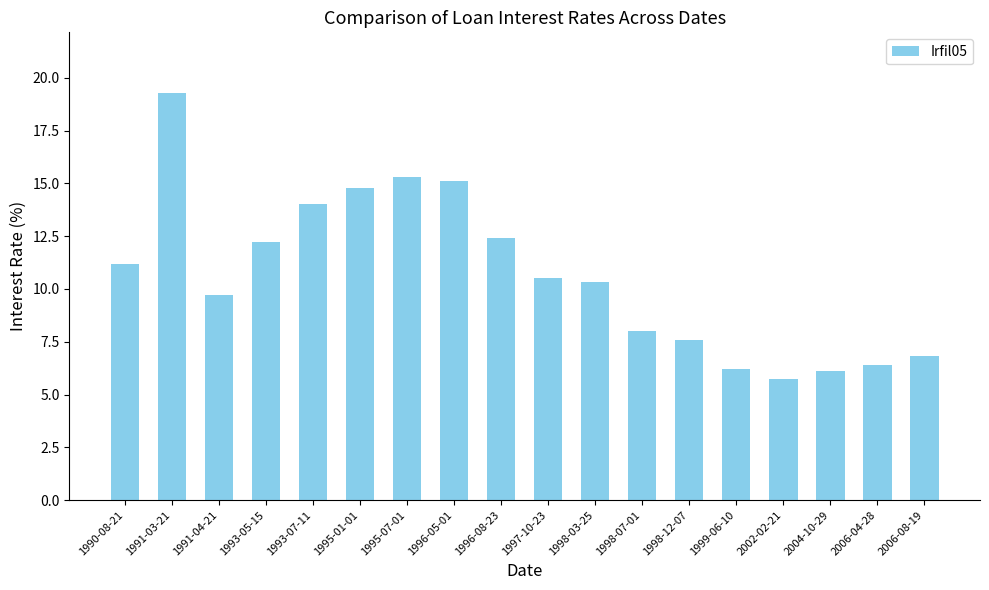

What value does the data have at 1993-05-15?

12.2